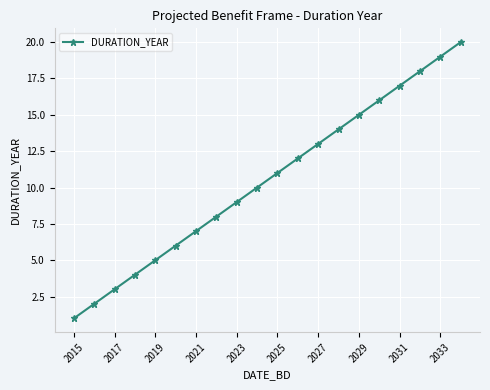

What is the sum of all values?

210